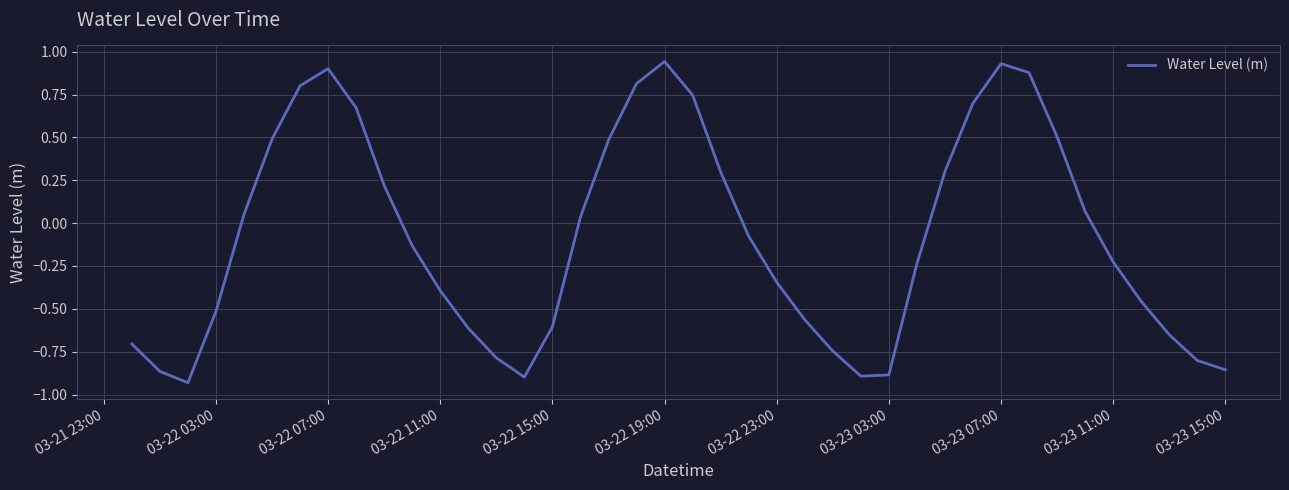

What is the difference between the maximum and minimum values?

1.9